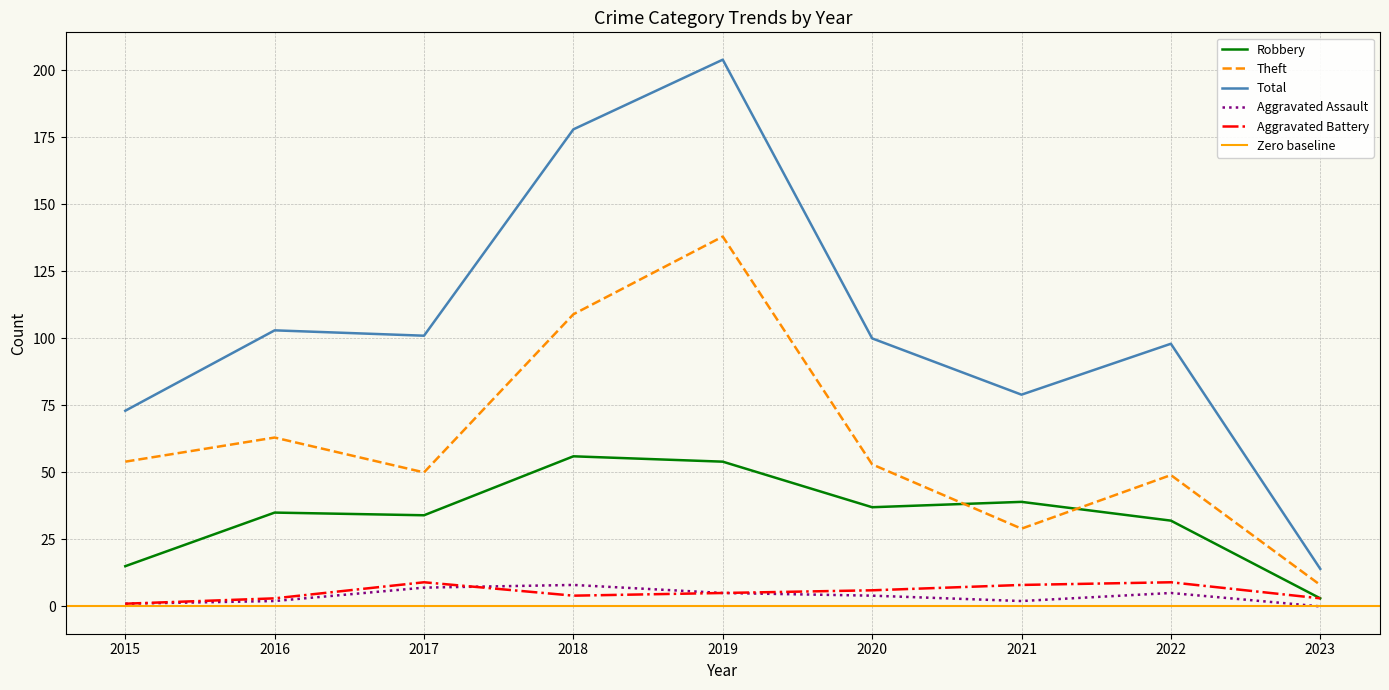

What is the value of the Robbery point at the 1st from the left?

15